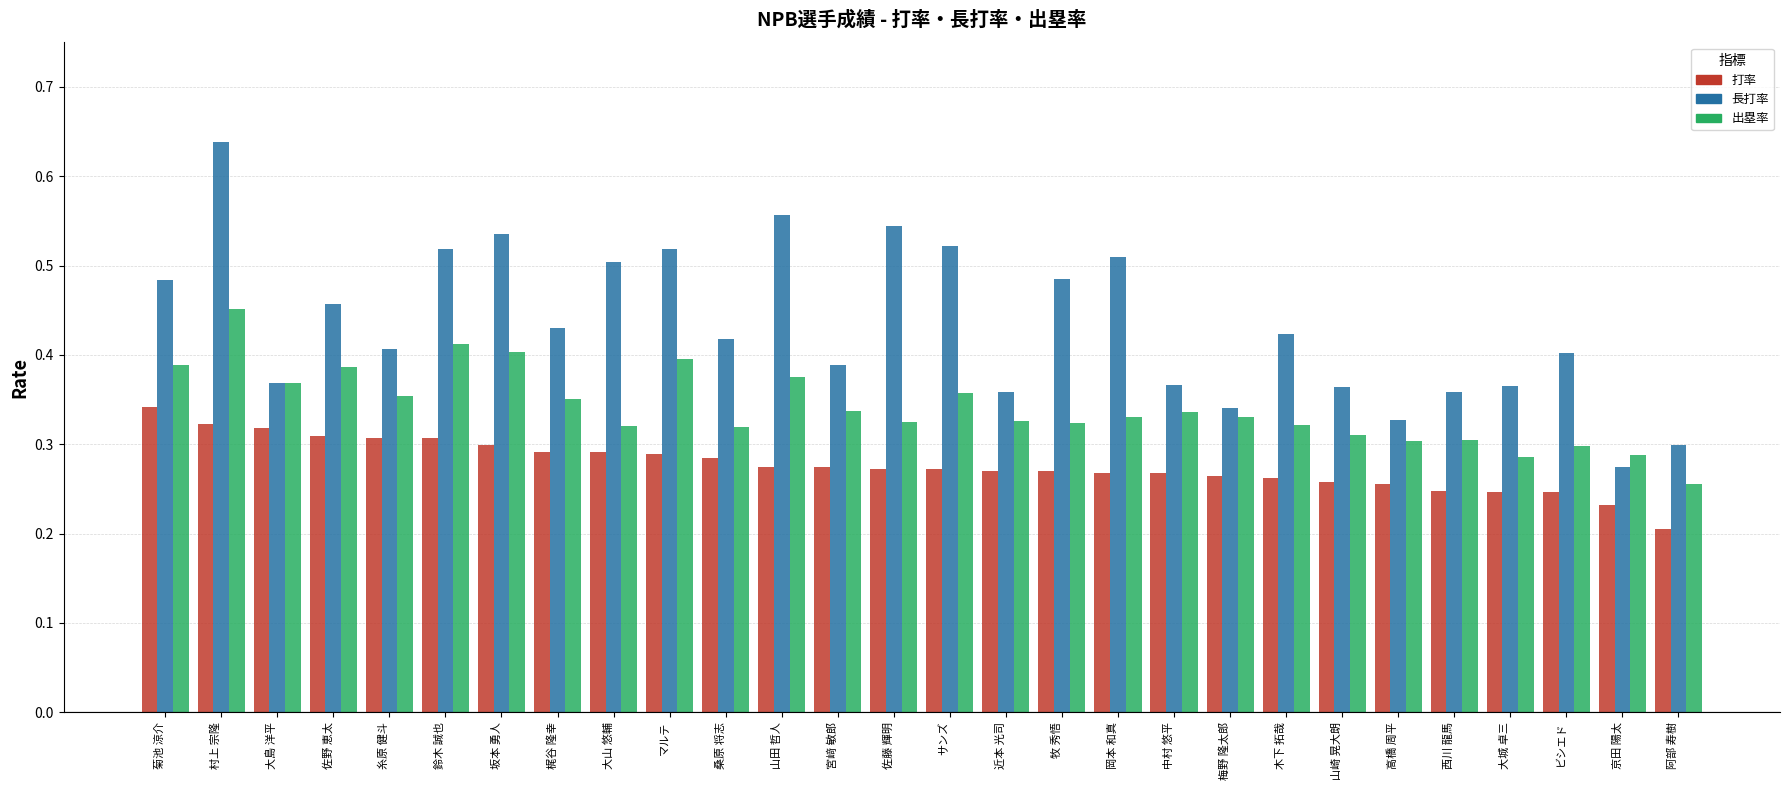

At how many categories does at least one series exceed 0?

28